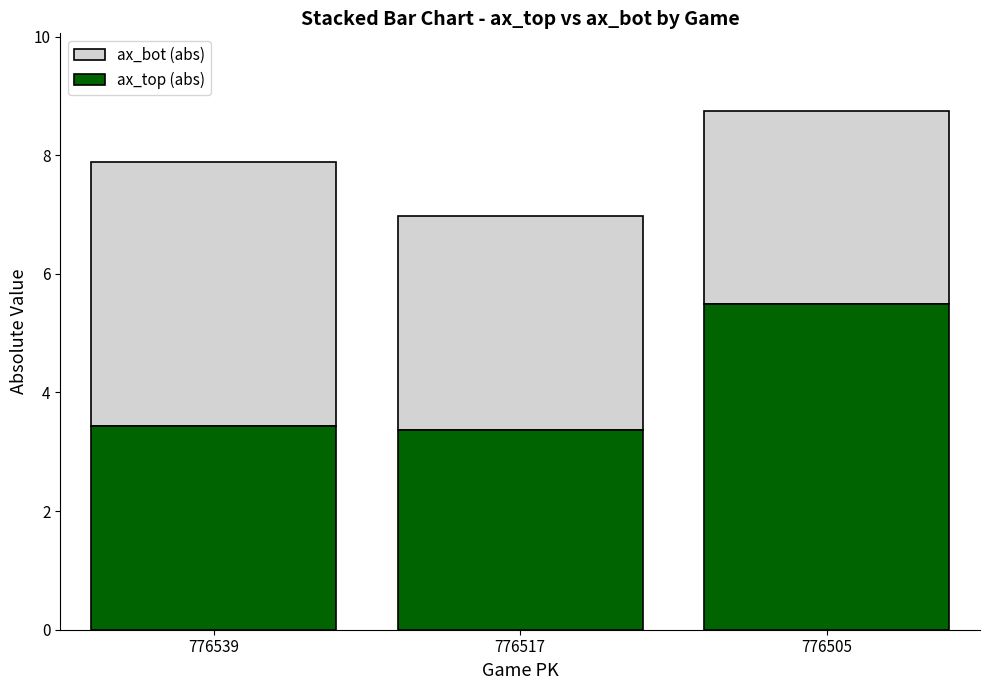

What is the minimum value for ax_top (abs)?

3.4